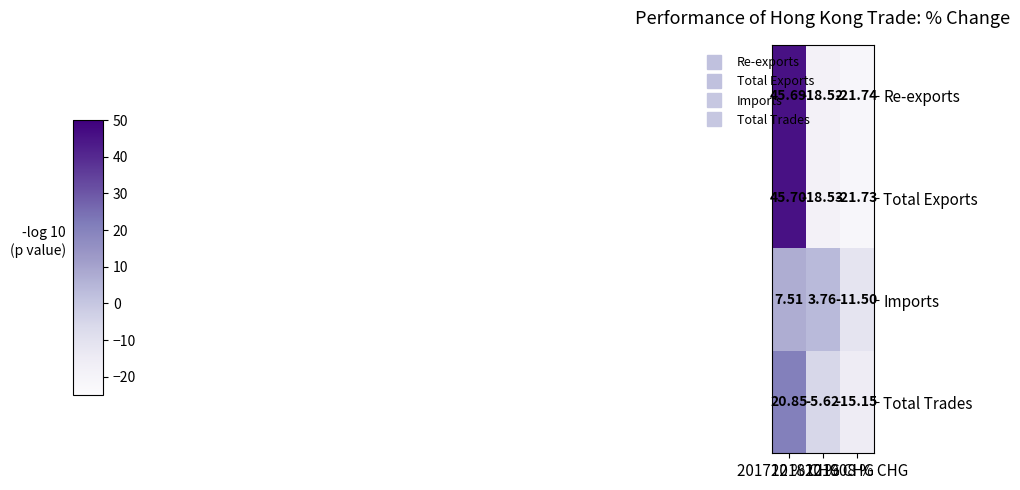

How many negative values does the Re-exports series have?

2